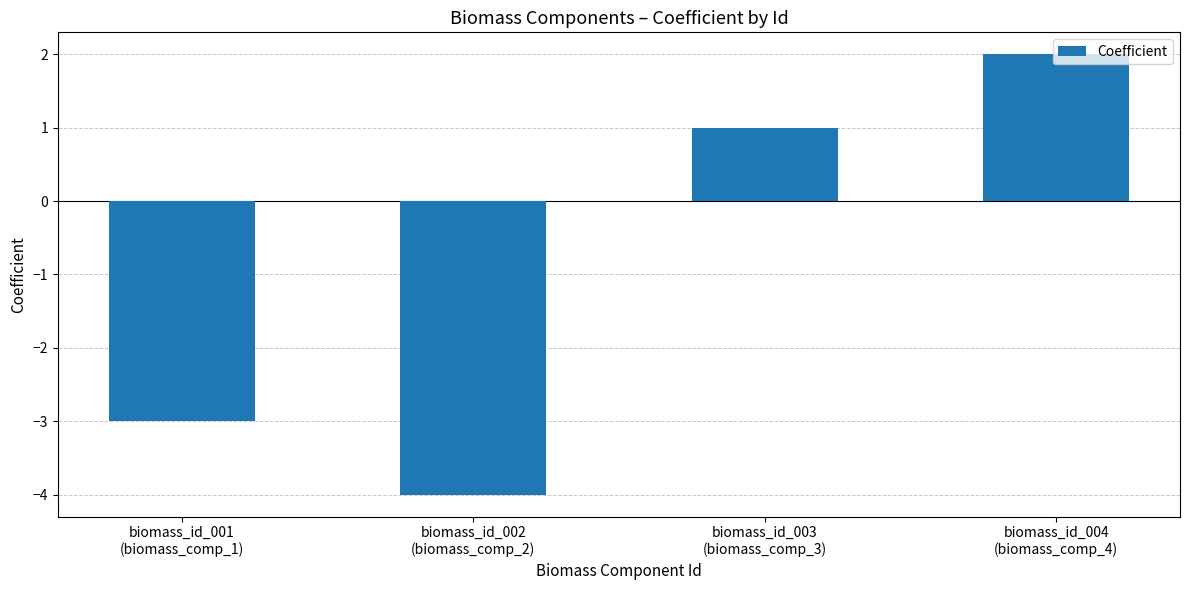

What is the value of the 4th bar from the left?

2